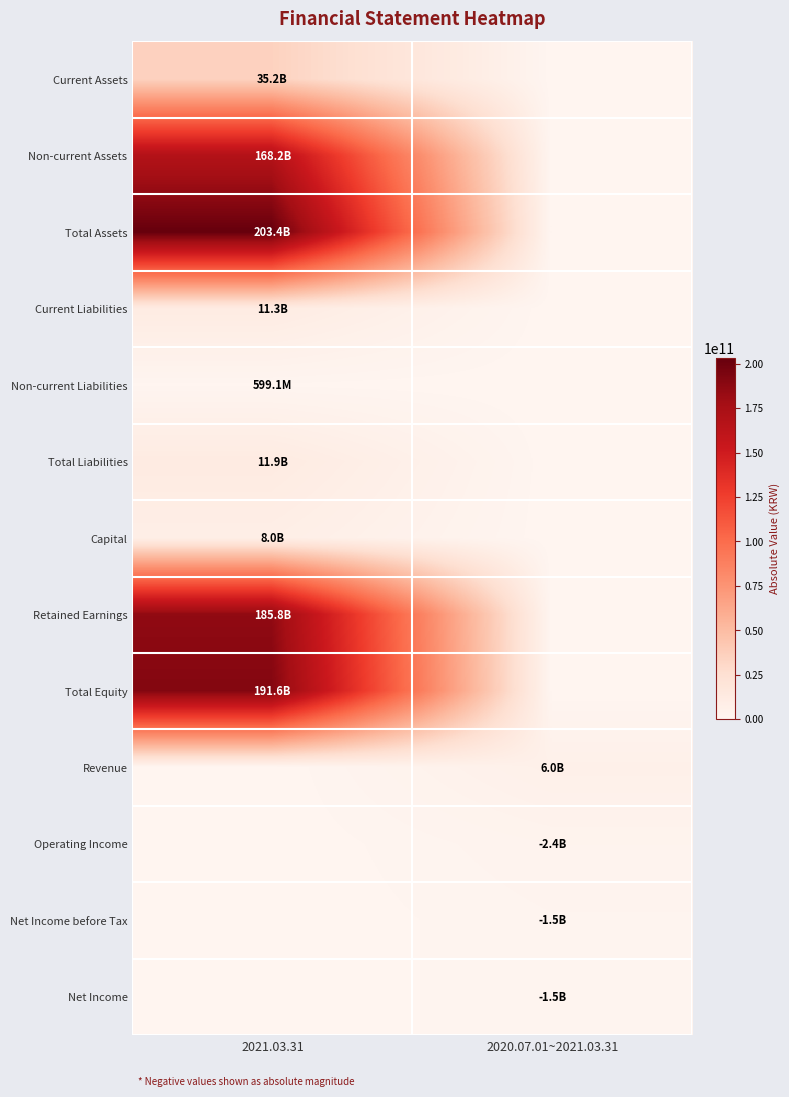

How many data points does each series have?

2